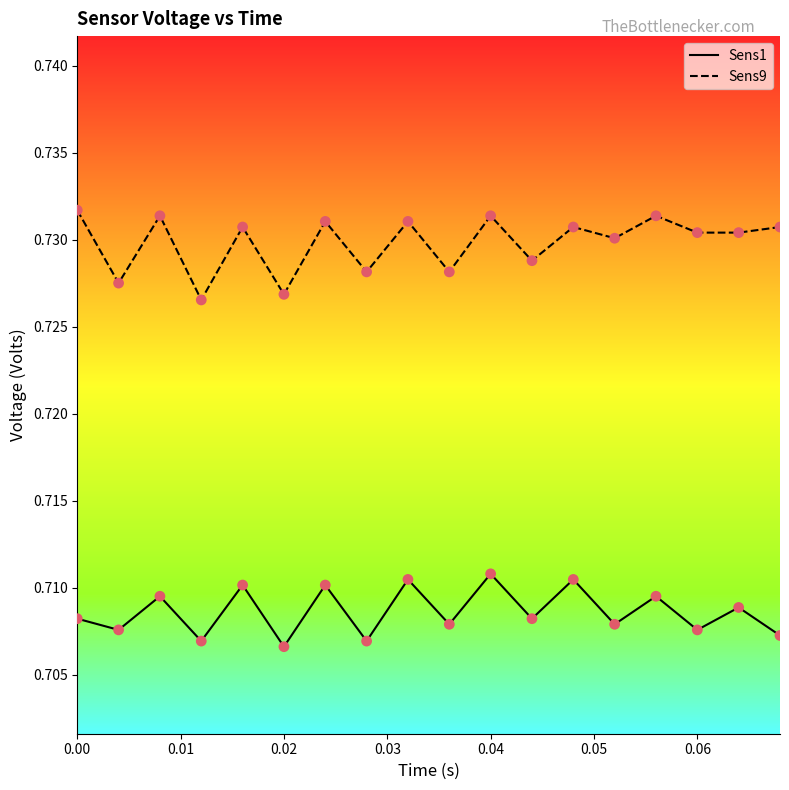

Which series has the largest range (max minus min)?

Sens9